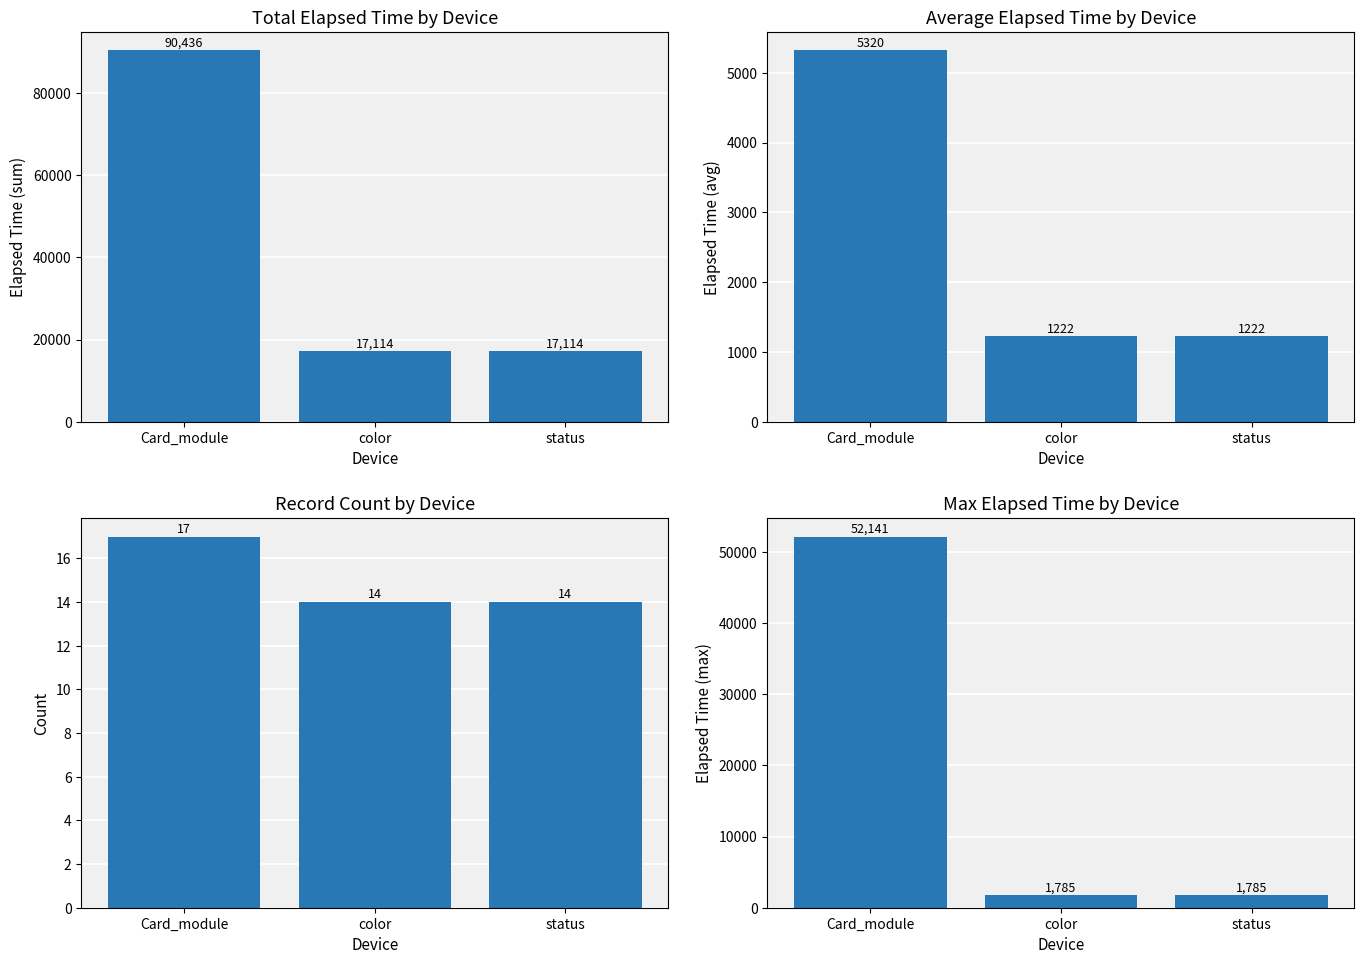

Between Card_module and status, which series saw the biggest shift?

Elapsed_time (sum)